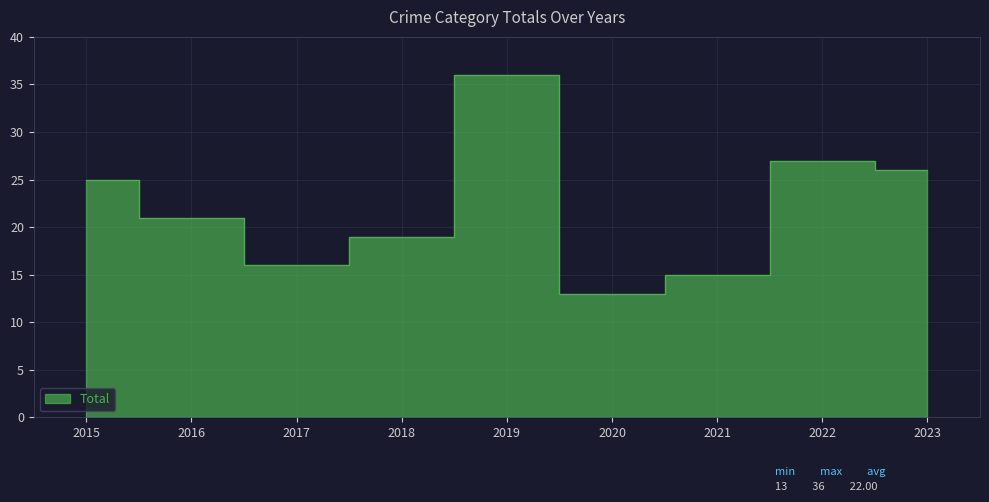

The Total series shows 50 at 2019. True or false?

False